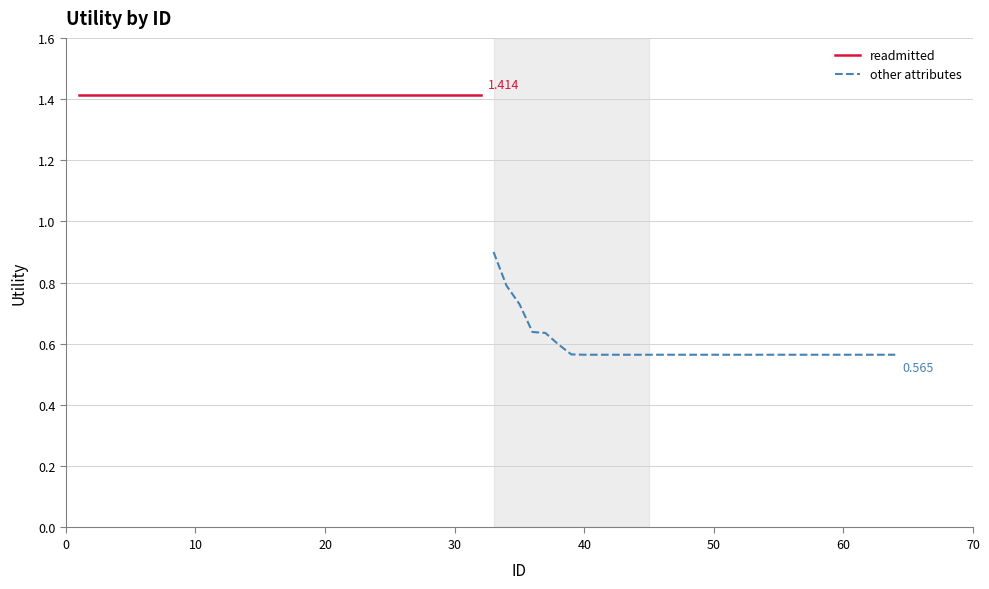

What is the highest value of the readmitted series?

1.4